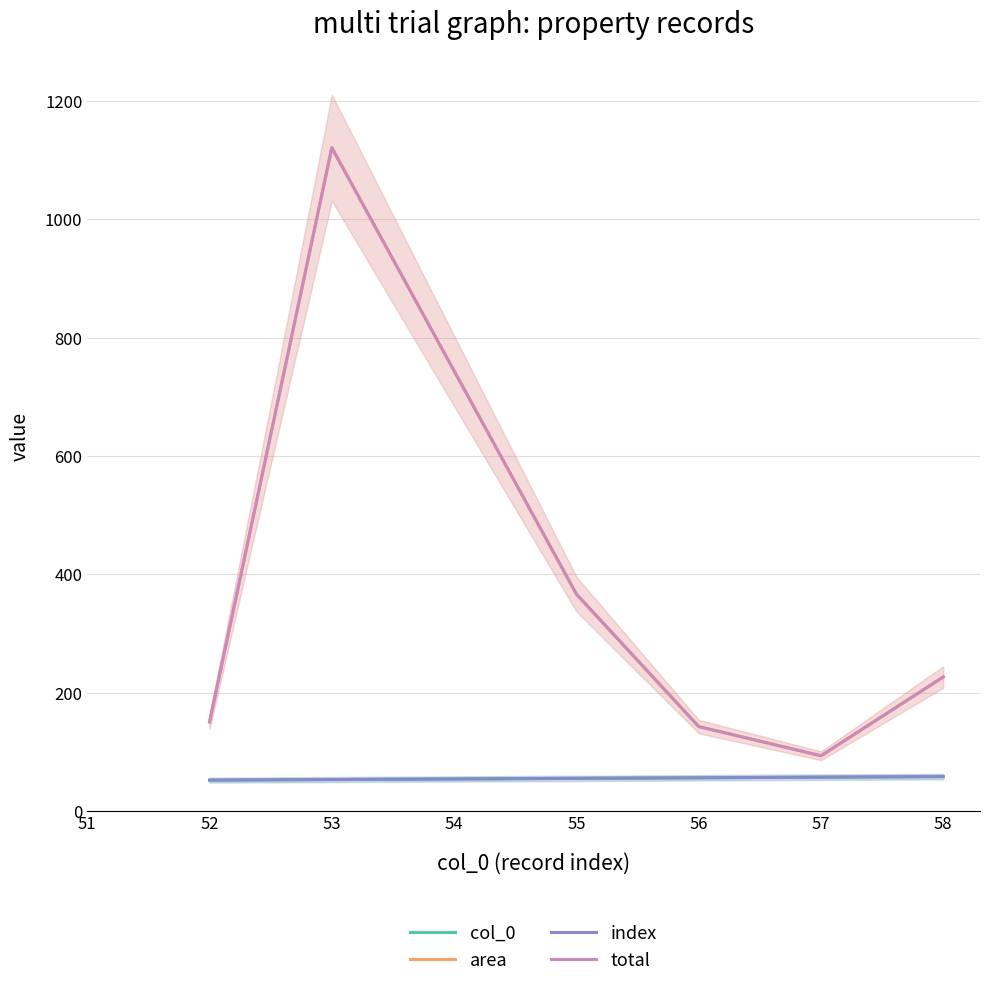

What is the value of the col_0 point at the 3rd from the left?

55.0